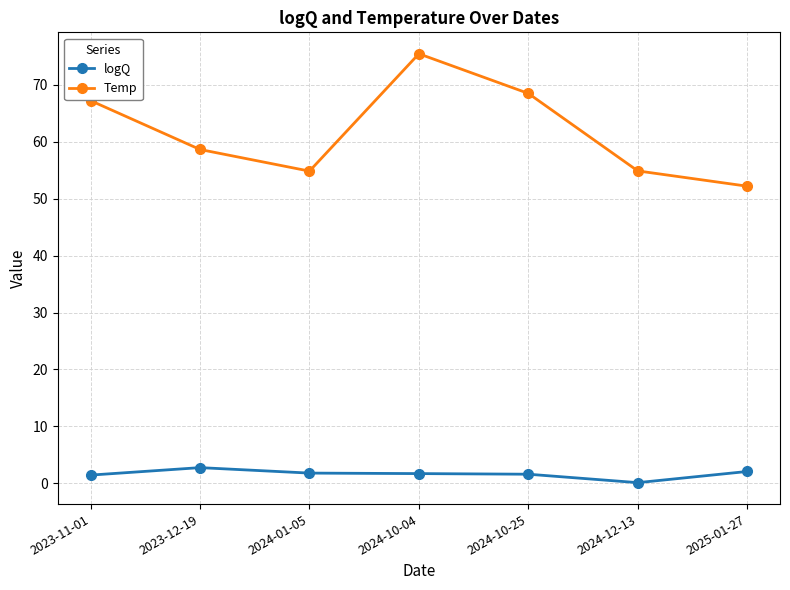

What is the label of the 1st point from the right?

2025-01-27